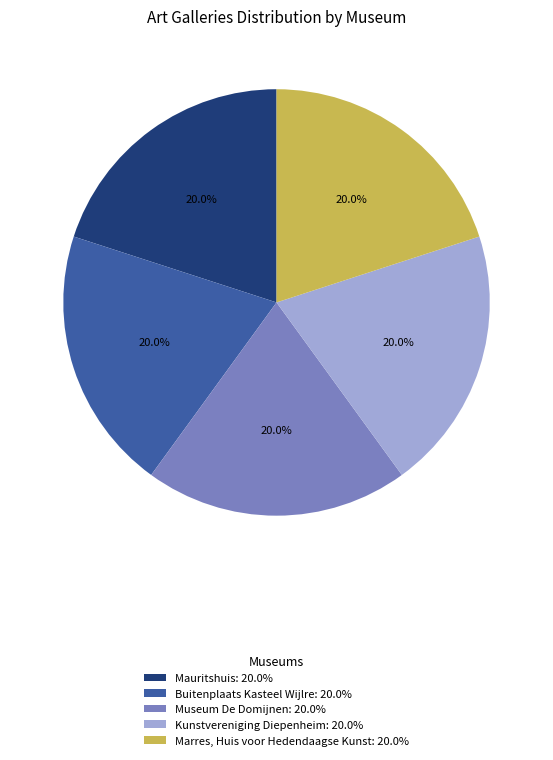

Does any single category account for the majority?

No